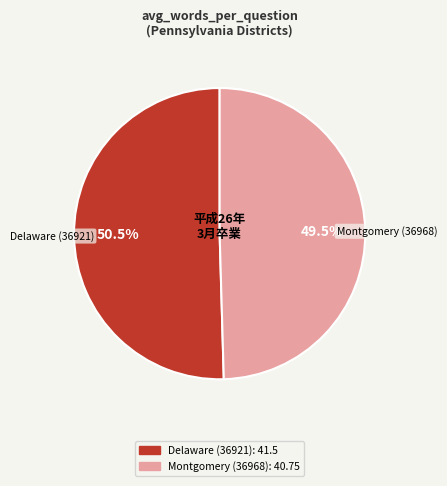

True or false: Montgomery (36968) accounts for 64% of the total.

False